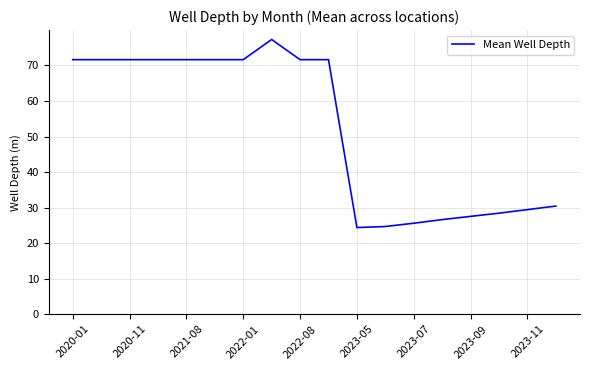

What is the greatest value displayed?

77.3